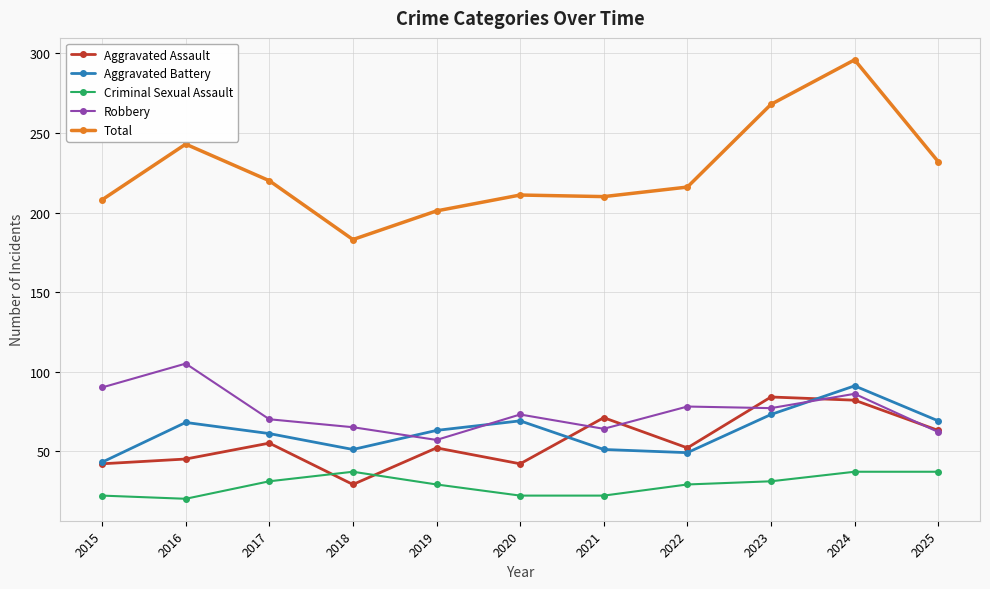

What is the minimum value shown in the chart?

20